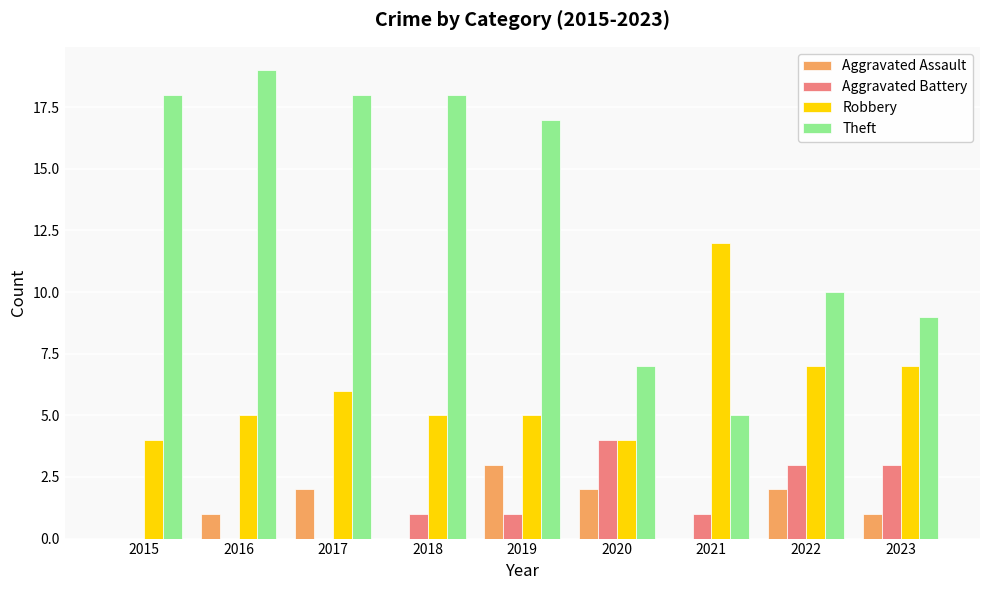

The Theft series shows 5 at 2021. True or false?

True